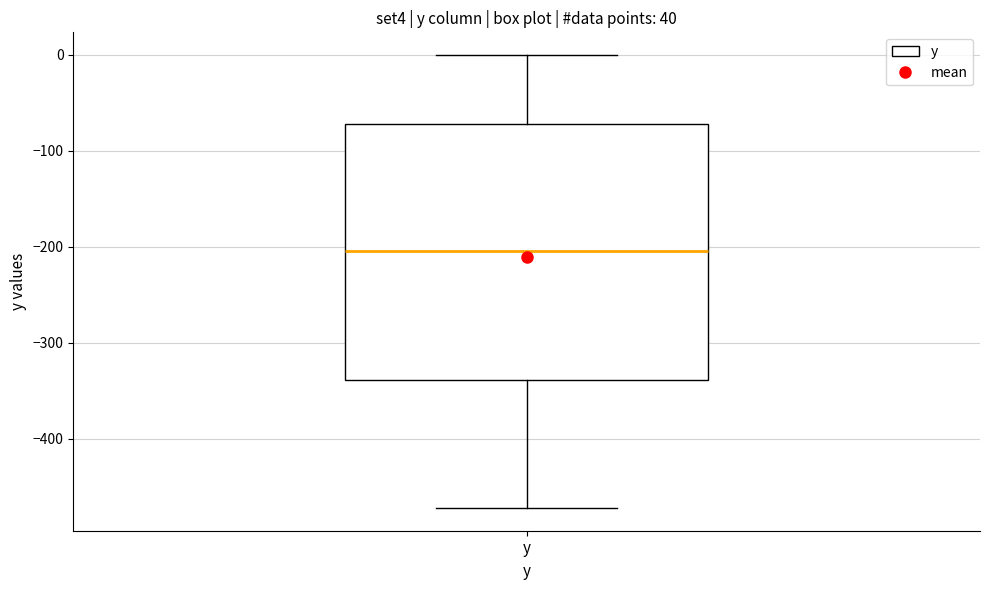

Transcribe this box plot: give where the median line is, the range the box spans, and where the two whiskers end, as read against the y-axis. The values are not printed on the chart, so give them approximately, as read against the axis.

median -200, box -340 to -70, whiskers -470 to 0